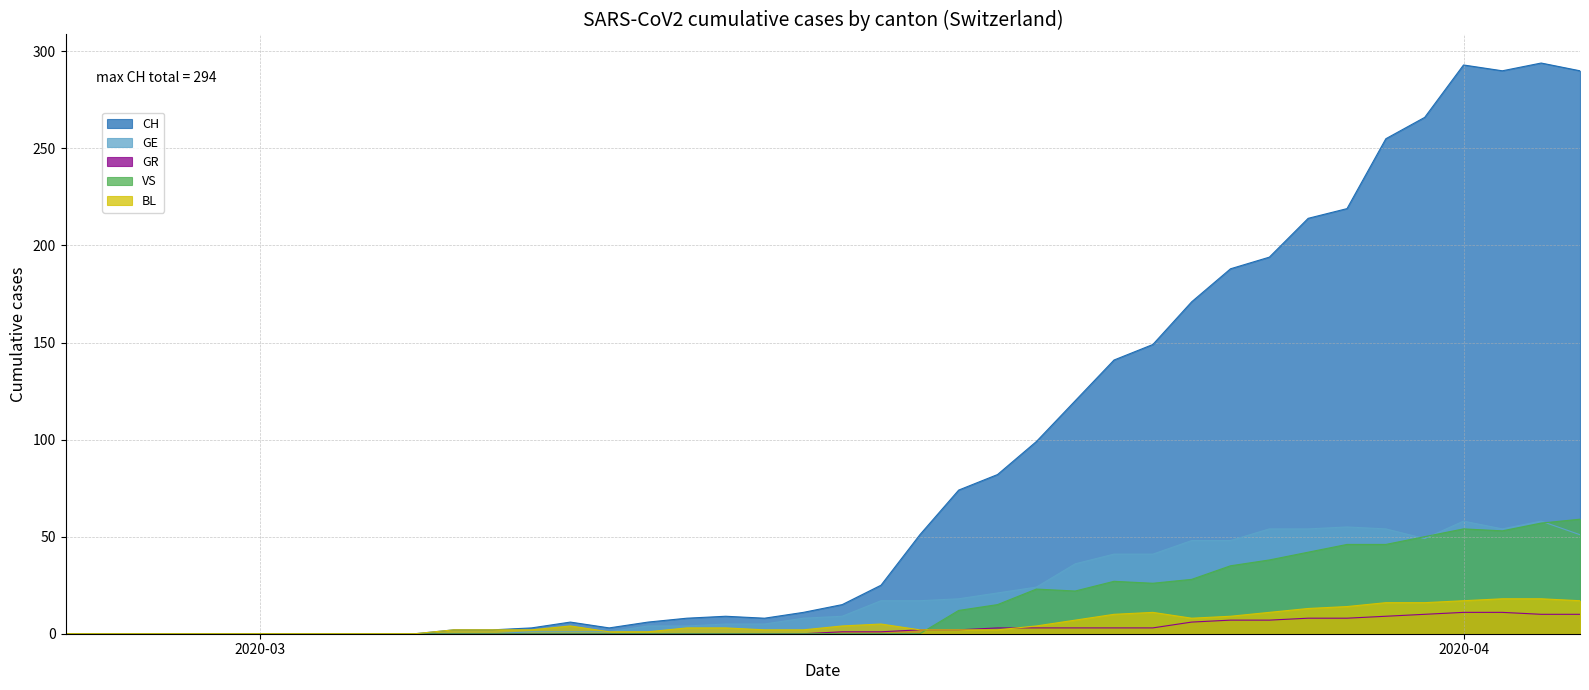

Which series has the largest total across all categories?

CH